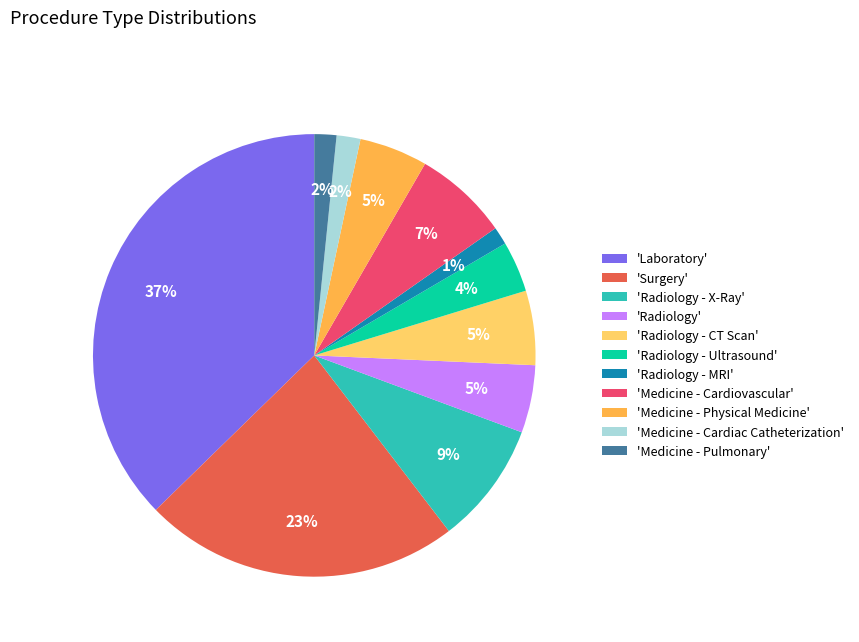

Does 'Medicine - Cardiovascular' represent more than half of the total?

No